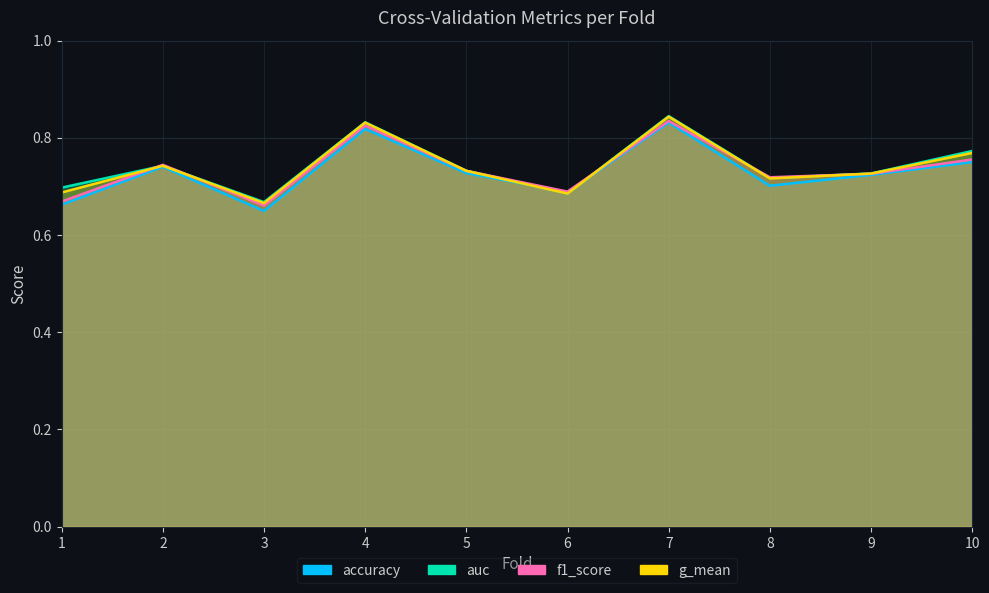

At which label does accuracy reach its peak?

7